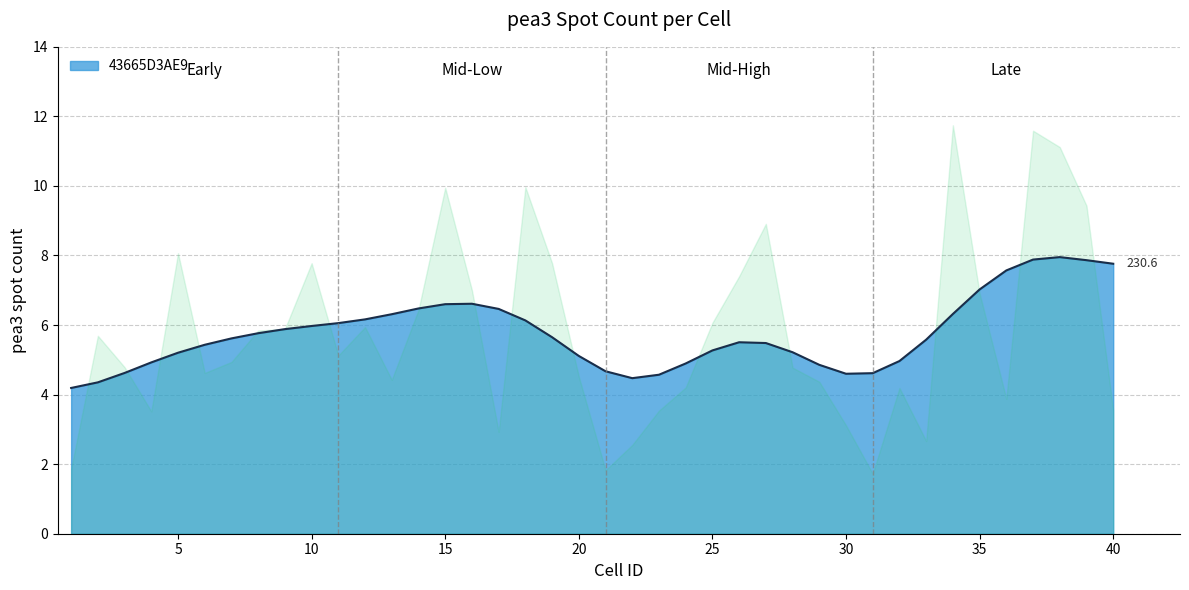

Reading left to right, what are all the values shown in this chart?

1=1.9	2=5.7	3=4.8	4=3.5	5=8.1	6=4.6	7=4.9	8=5.8	9=5.9	10=7.8	11=5.1	12=5.9	13=4.4	14=6.4	15=9.9	16=7.0	17=2.9	18=10.0	19=7.8	20=4.5	21=1.8	22=2.6	23=3.5	24=4.2	25=6.1	26=7.4	27=8.9	28=4.8	29=4.4	30=3.1	31=1.7	32=4.2	33=2.7	34=11.7	35=6.9	36=3.9	37=11.6	38=11.1	39=9.4	40=3.5